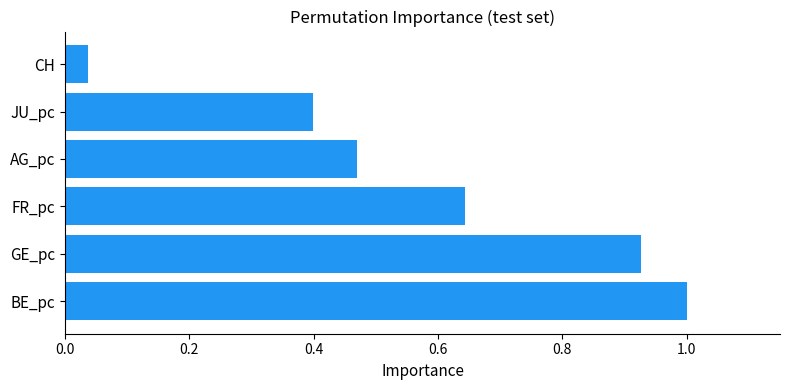

Rank the categories by value from lowest to highest.

CH, JU_pc, AG_pc, FR_pc, GE_pc, BE_pc